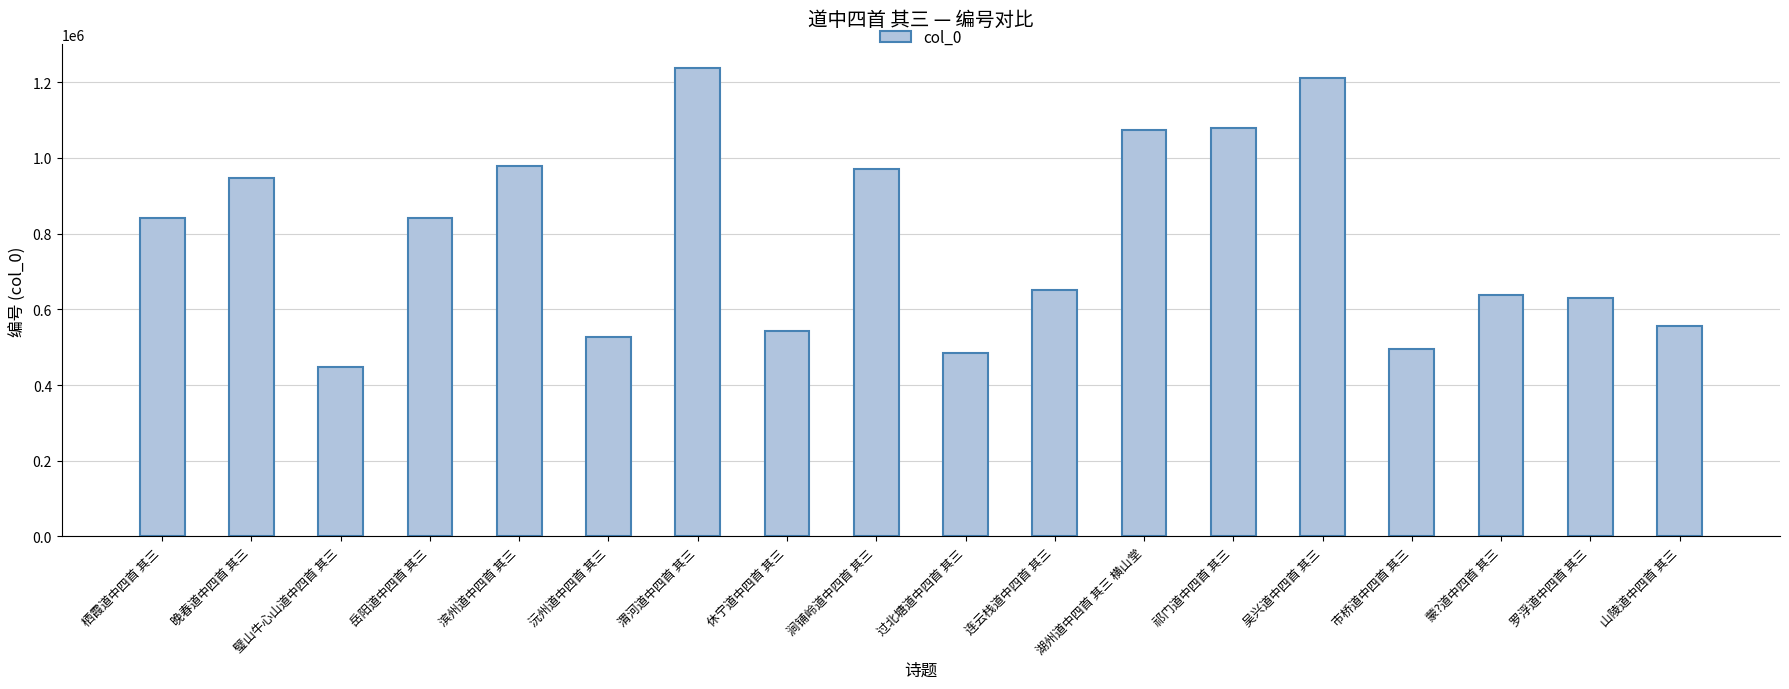

At which label does the data first exceed 840187?

栖霞道中四首 其三